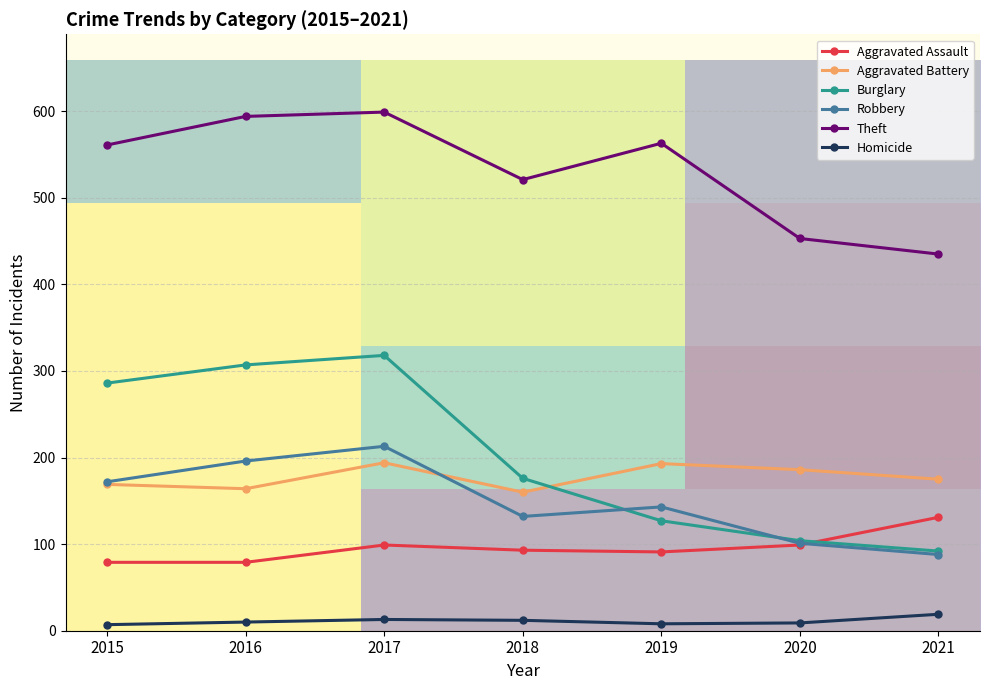

Where is Aggravated Assault nearest to the value 105?

2017